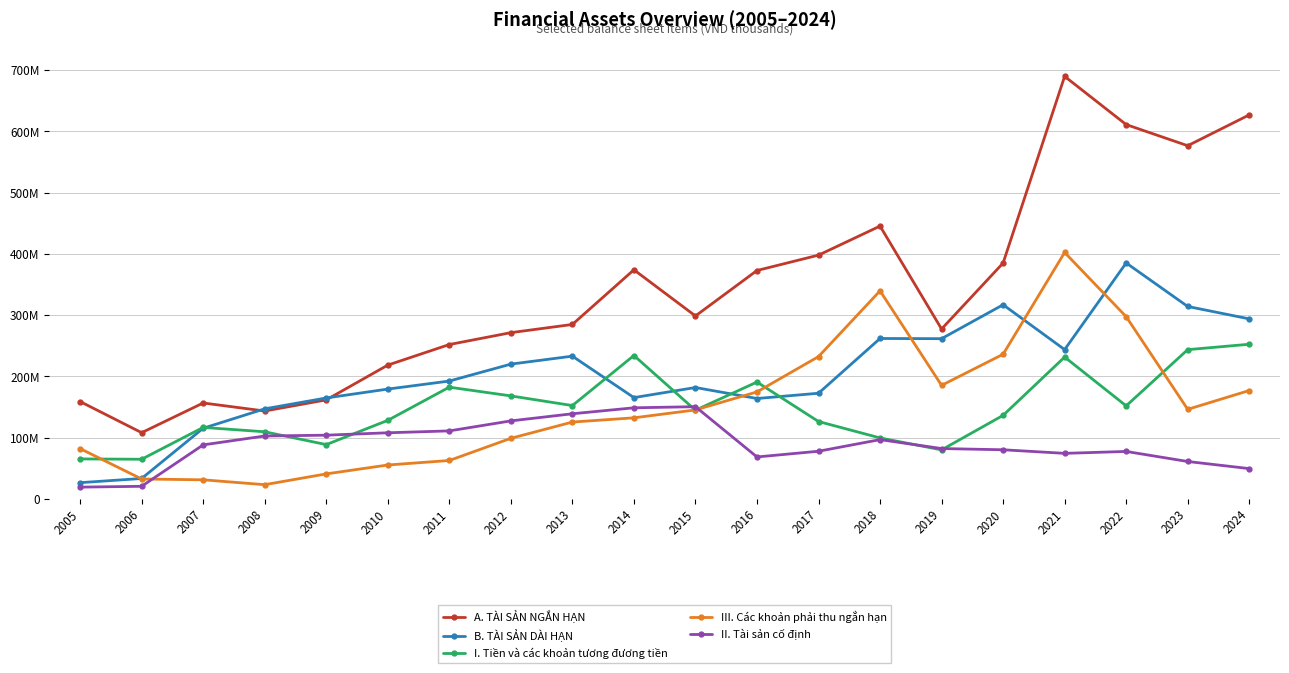

Is this an area chart (filled region under the line)?

No